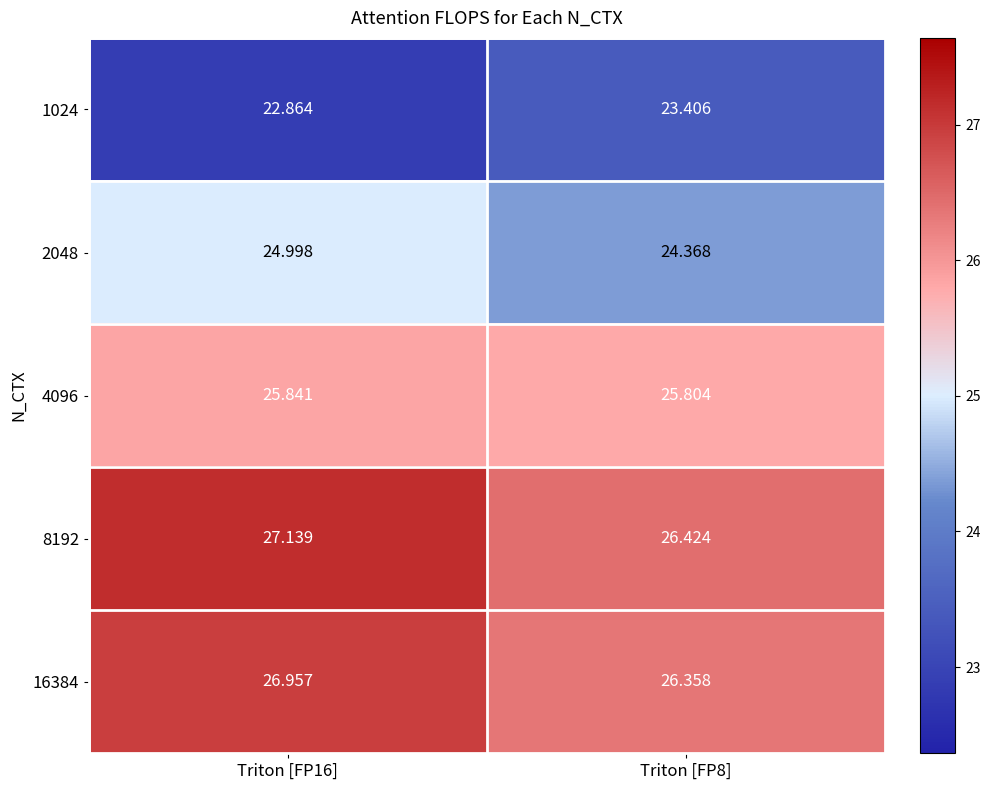

Which series has the largest total across all categories?

8192